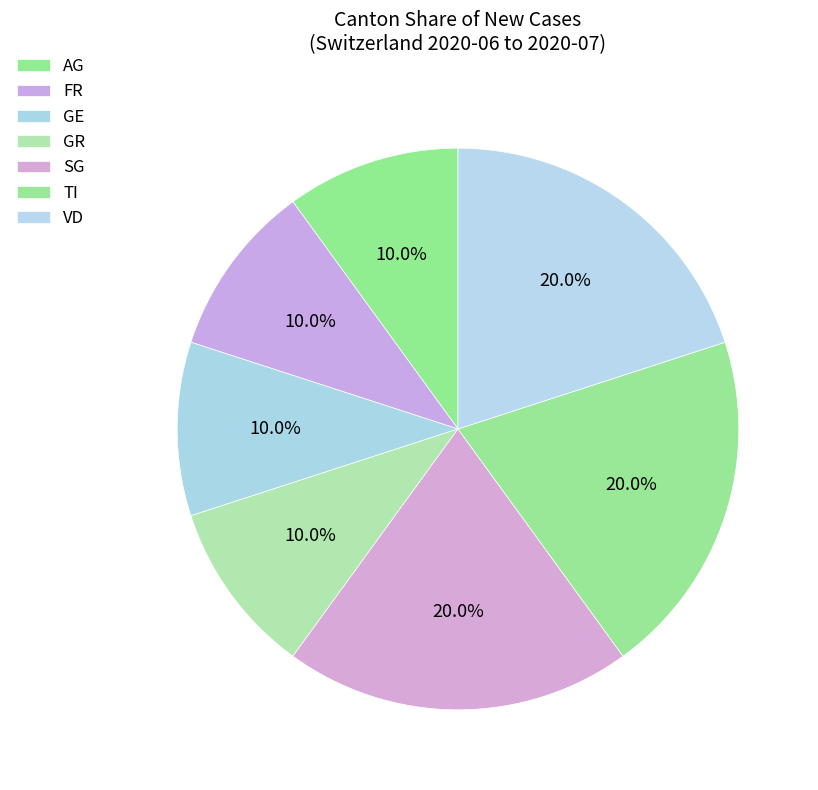

How many segments does this pie chart have?

7